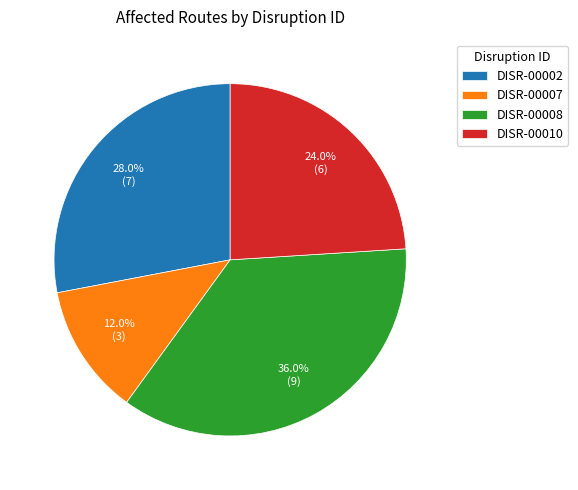

Rank the categories by value from highest to lowest.

DISR-00008, DISR-00002, DISR-00010, DISR-00007